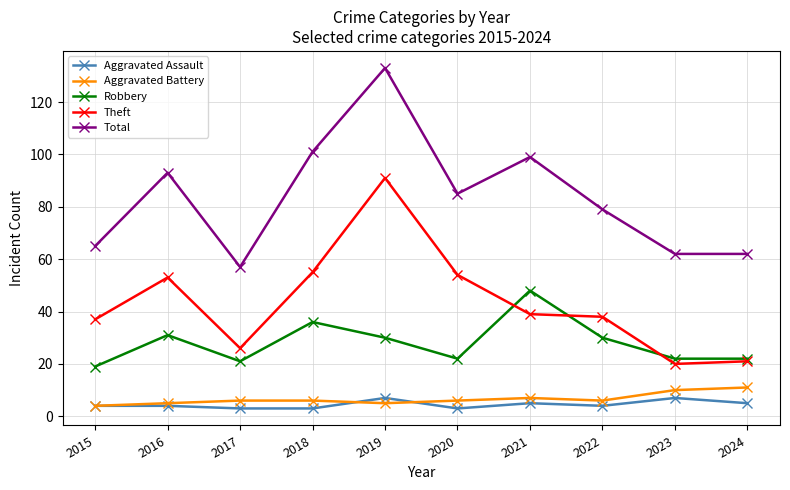

Reading left to right, extract all data points from this chart.

Aggravated Assault: 2015=4	2016=4	2017=3	2018=3	2019=7	2020=3	2021=5	2022=4	2023=7	2024=5
Aggravated Battery: 2015=4	2016=5	2017=6	2018=6	2019=5	2020=6	2021=7	2022=6	2023=10	2024=11
Robbery: 2015=19	2016=31	2017=21	2018=36	2019=30	2020=22	2021=48	2022=30	2023=22	2024=22
Theft: 2015=37	2016=53	2017=26	2018=55	2019=91	2020=54	2021=39	2022=38	2023=20	2024=21
Total: 2015=65	2016=93	2017=57	2018=101	2019=133	2020=85	2021=99	2022=79	2023=62	2024=62